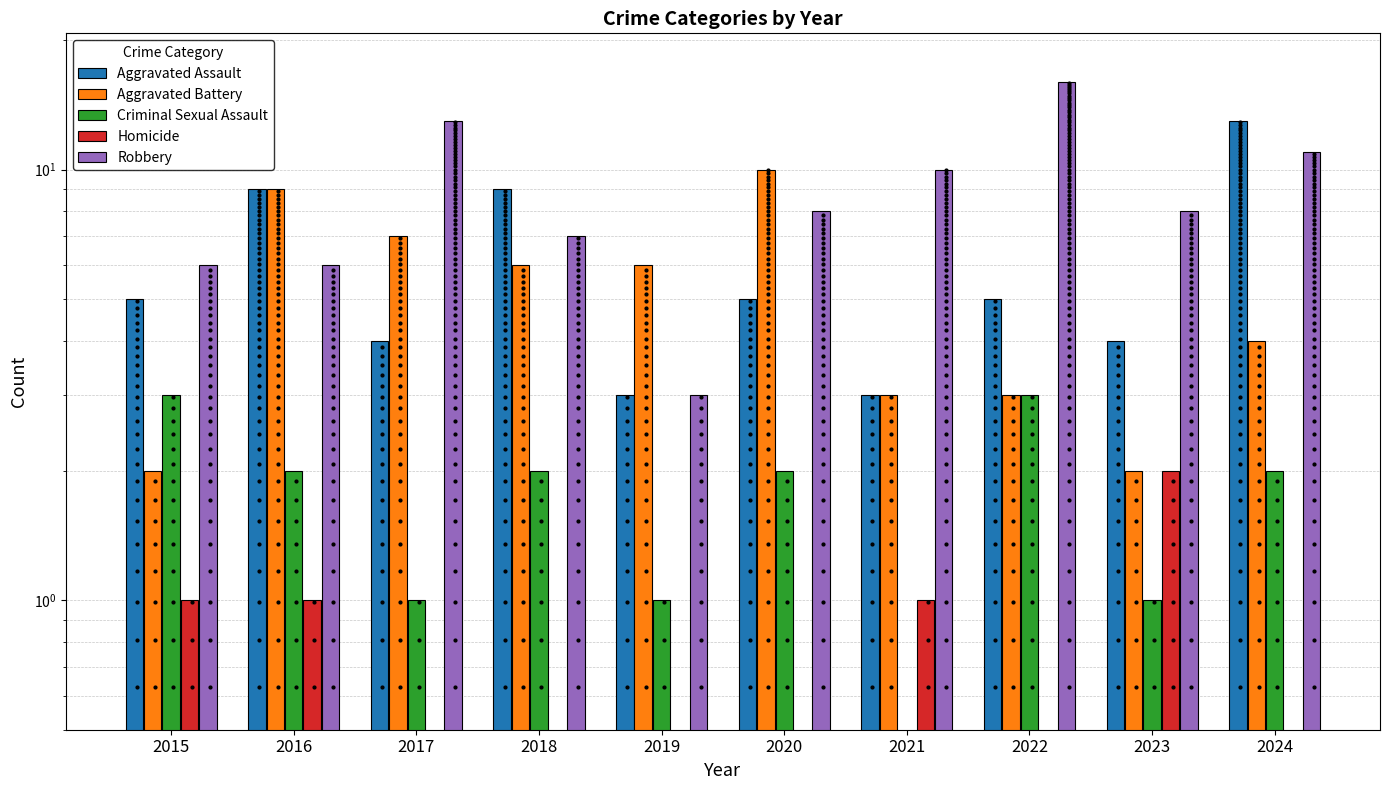

Reading left to right, what are all the values shown in this chart?

Aggravated Assault: 5	9	4	9	3	5	3	5	4	13
Aggravated Battery: 2	9	7	6	6	10	3	3	2	4
Criminal Sexual Assault: 3	2	1	2	1	2	0	3	1	2
Homicide: 1	1	0	0	0	0	1	0	2	0
Robbery: 6	6	13	7	3	8	10	16	8	11